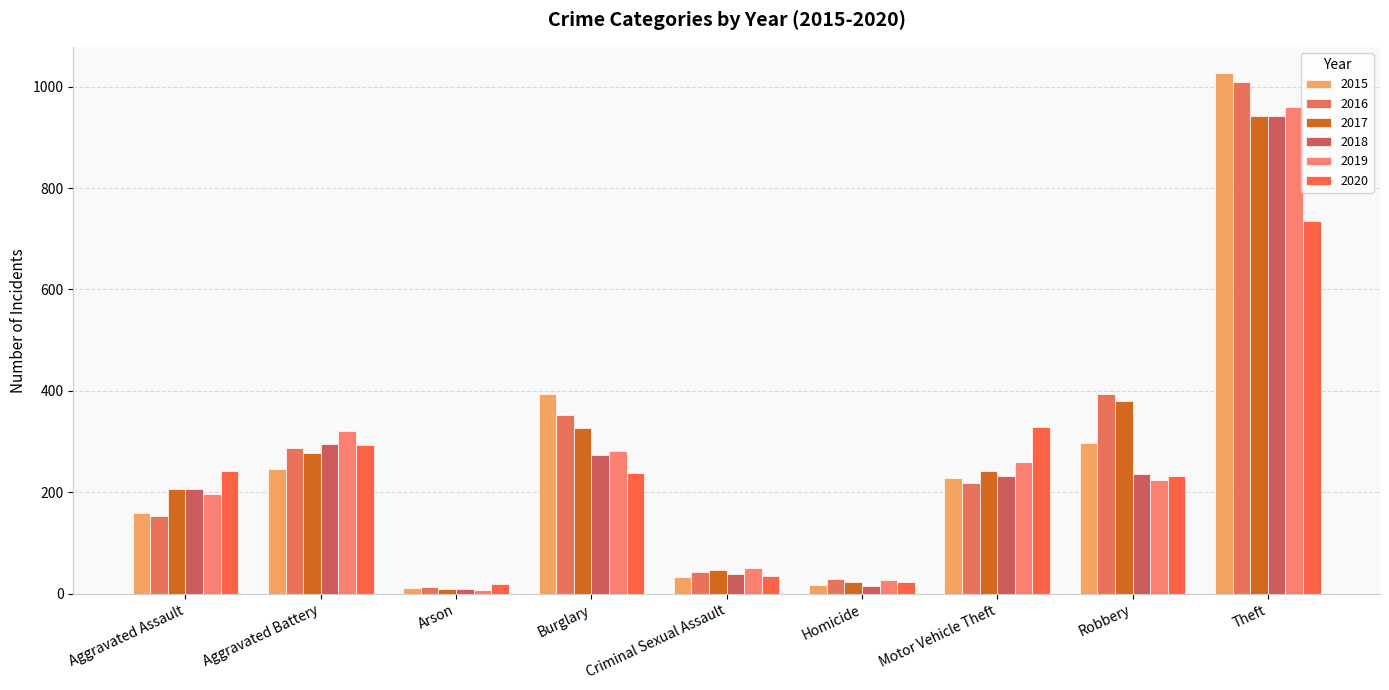

What is the total value across all series at Criminal Sexual Assault?

251